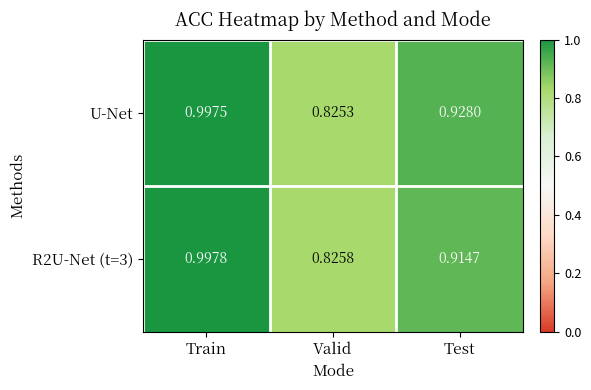

Is the value of R2U-Net (t=3) at Train greater than the value of U-Net at Train?

Yes